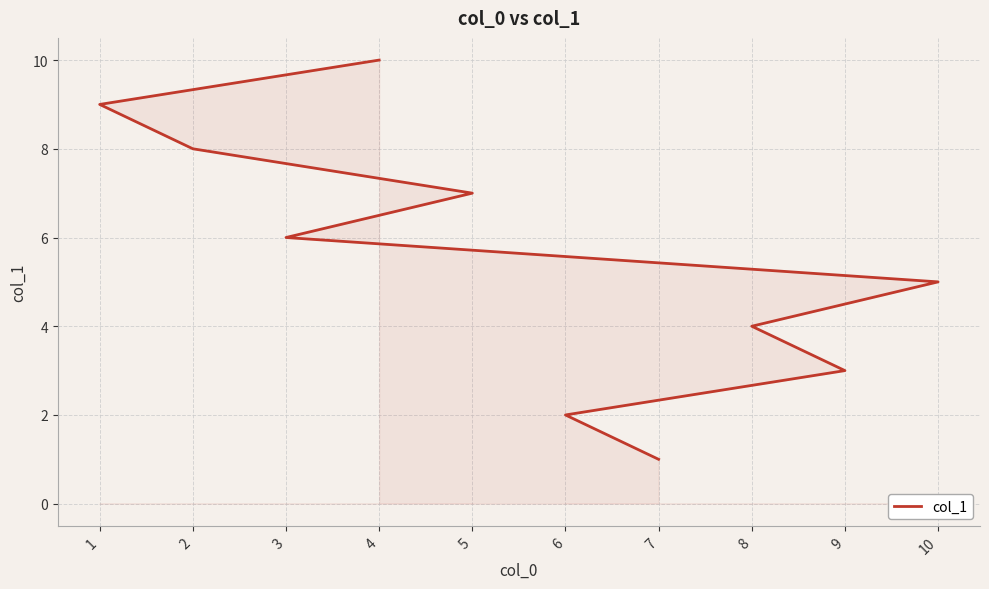

The chart shows a value of 4 at 1. True or false?

False